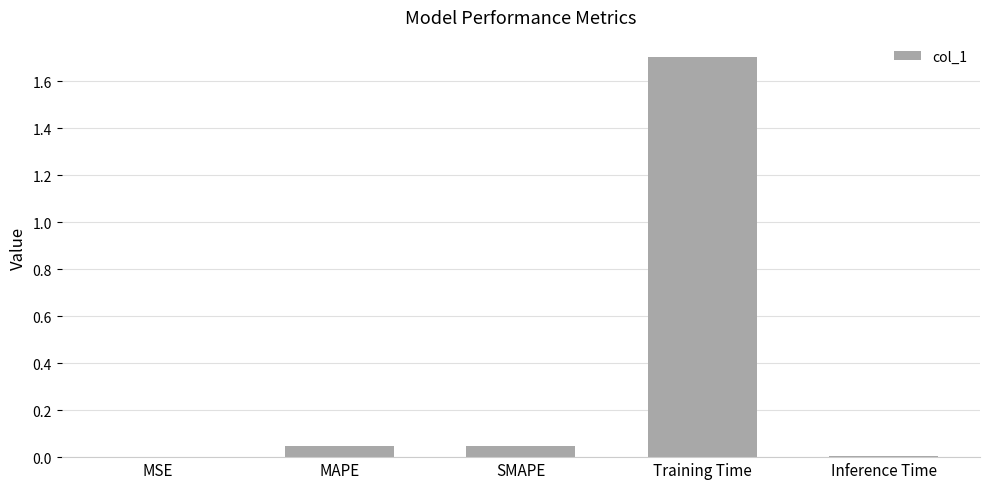

What is the sum of all values?

1.8